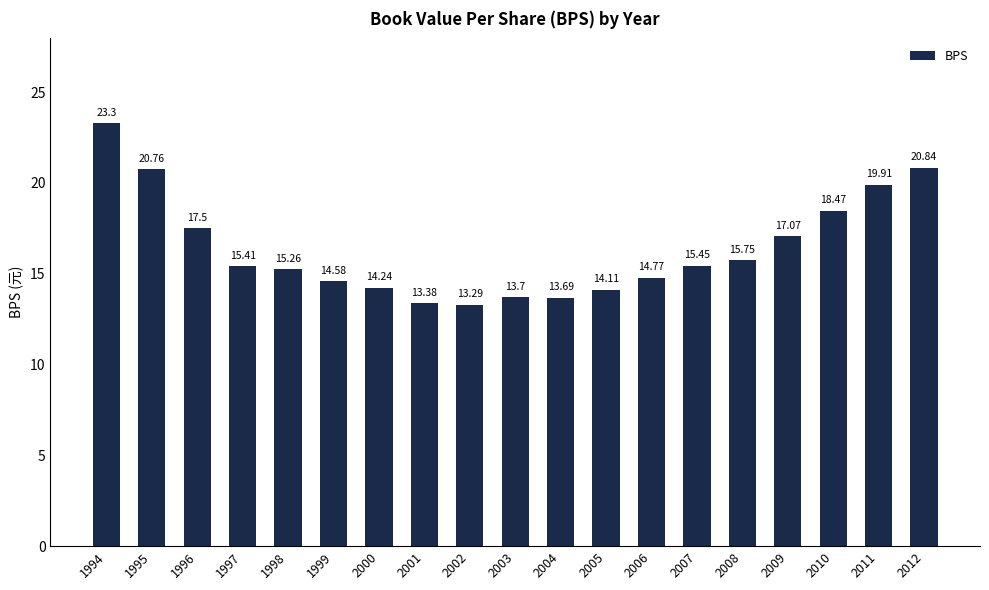

How many data points are less than 15?

8